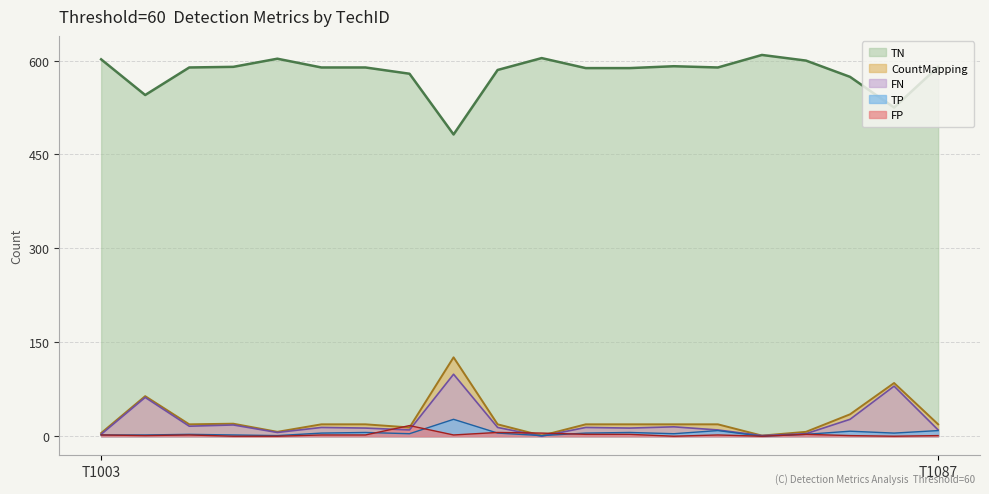

True or false: TP and TN intersect in this chart.

False